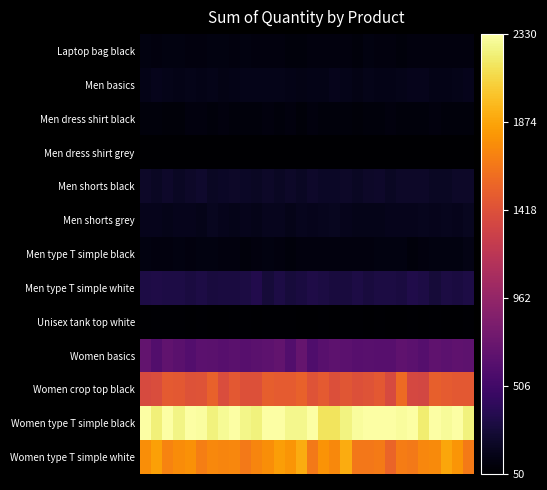

What is the smallest value displayed?

50.0